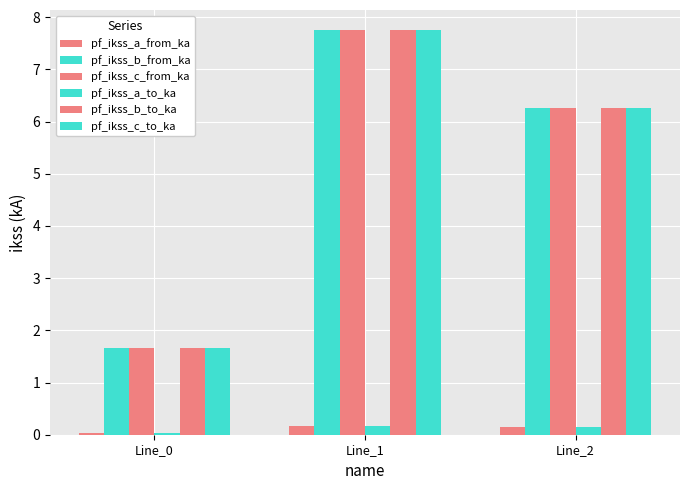

Which category has the highest value in the pf_ikss_c_from_ka series?

Line_1